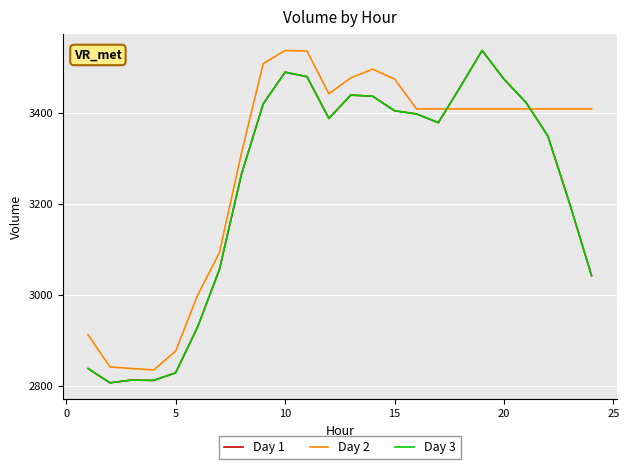

Does the chart have visible grid lines?

Yes